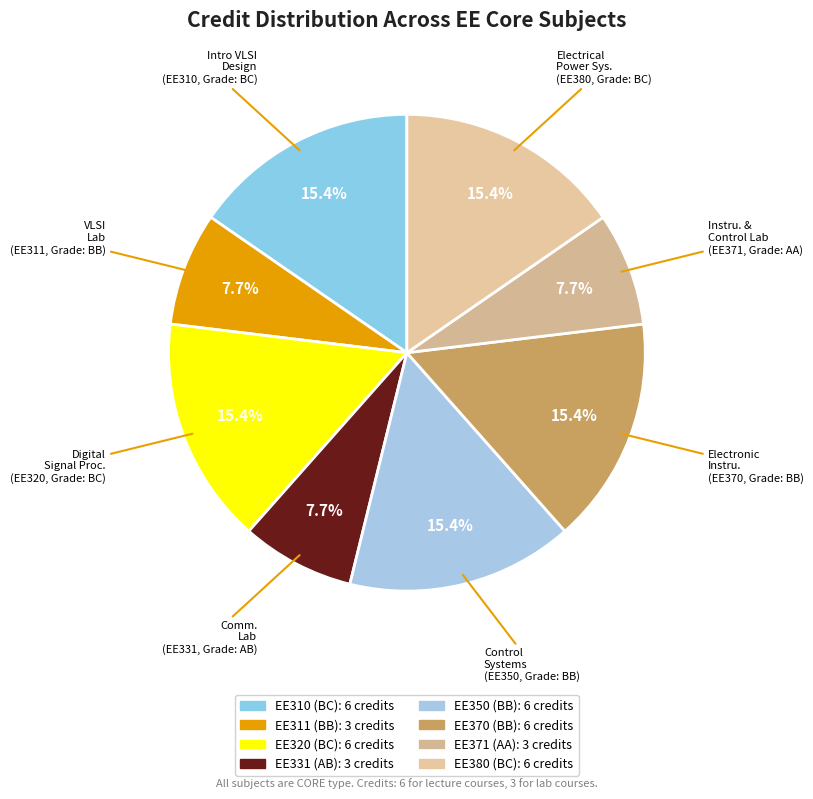

How many slices are in this pie chart?

8